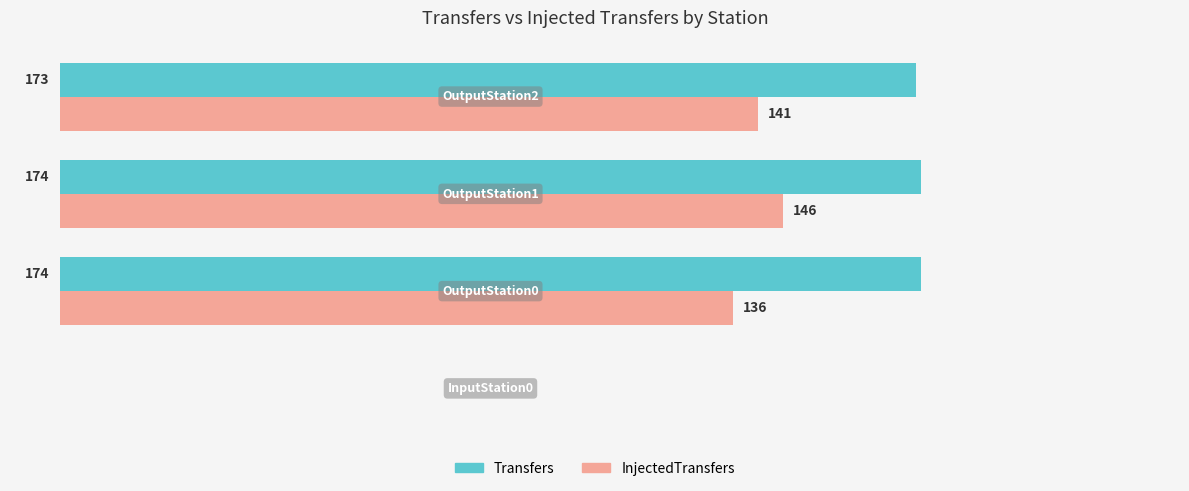

Which series has the largest total across all categories?

Transfers